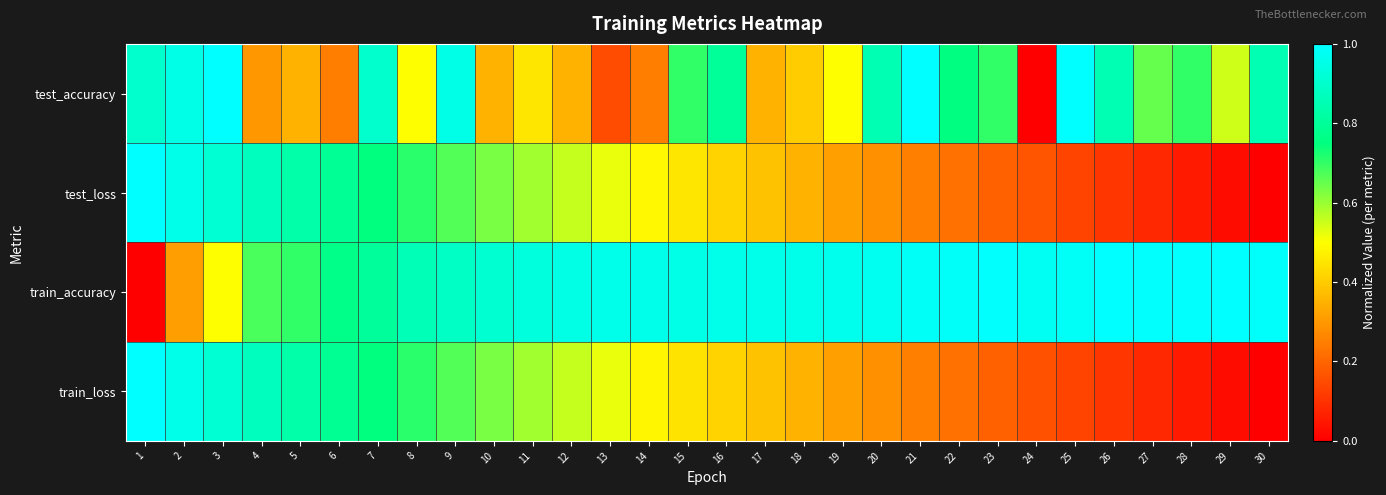

At 19, list the series in order from smallest to largest.

train_loss, test_loss, test_accuracy, train_accuracy